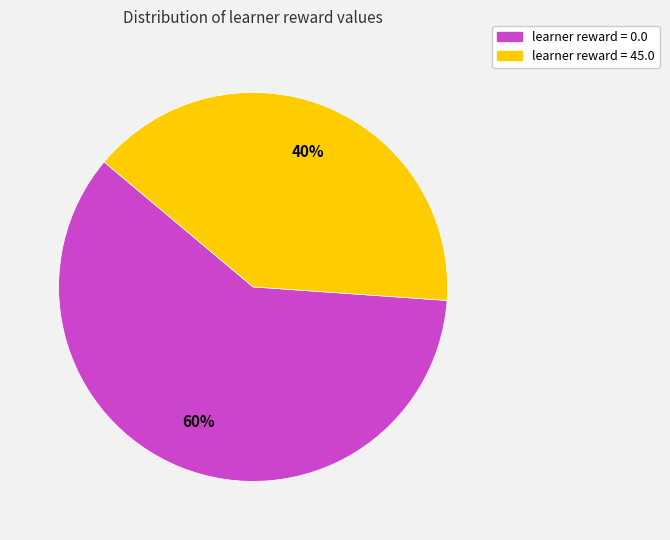

Is there any slice that represents more than half of the pie?

Yes